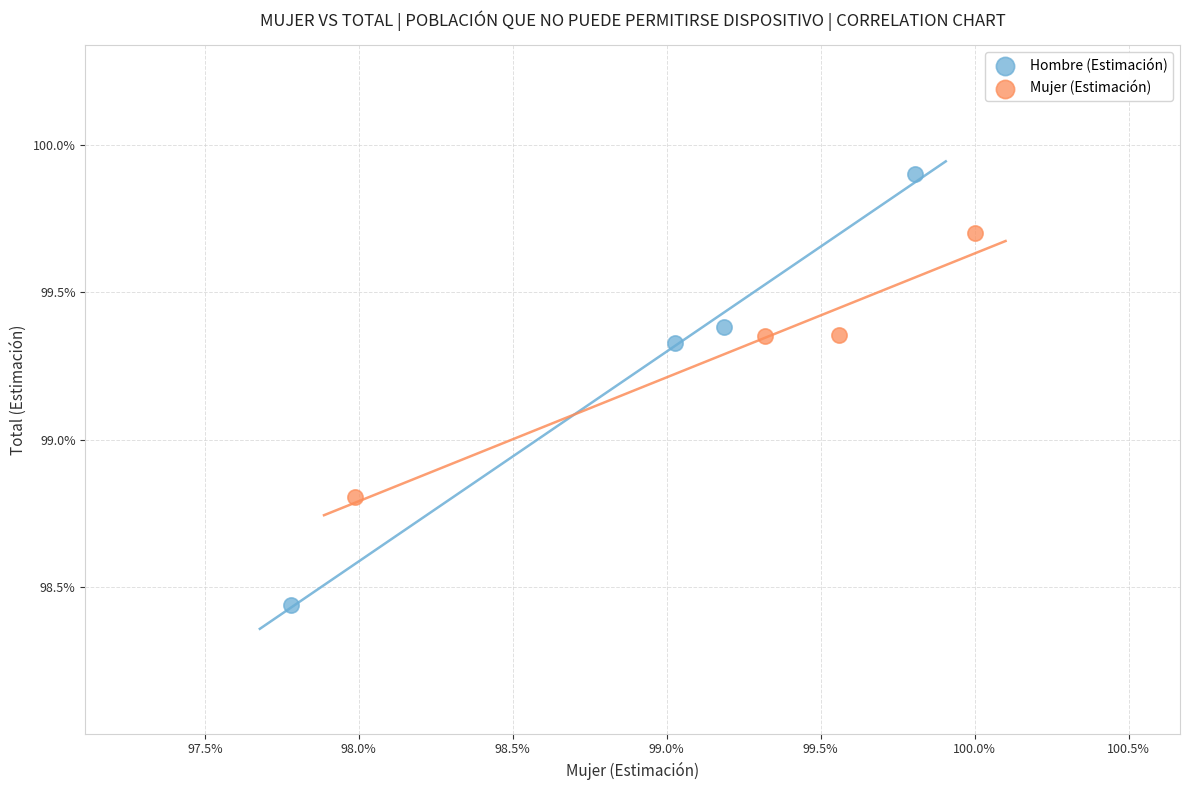

Which series reaches the minimum Y coordinate?

Hombre (Estimación)